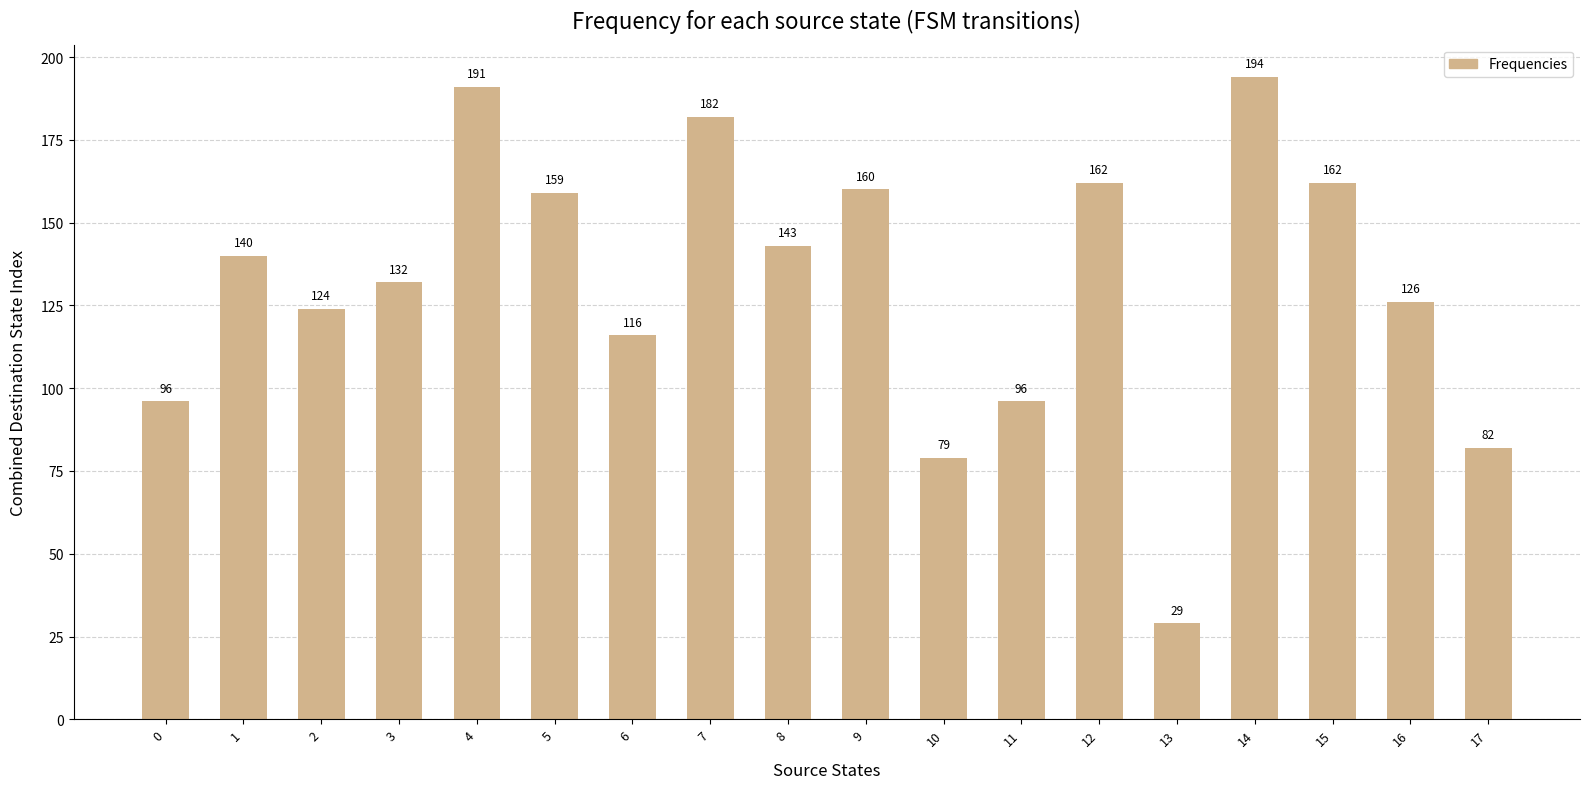

What is the value of the 2nd bar from the left?

140